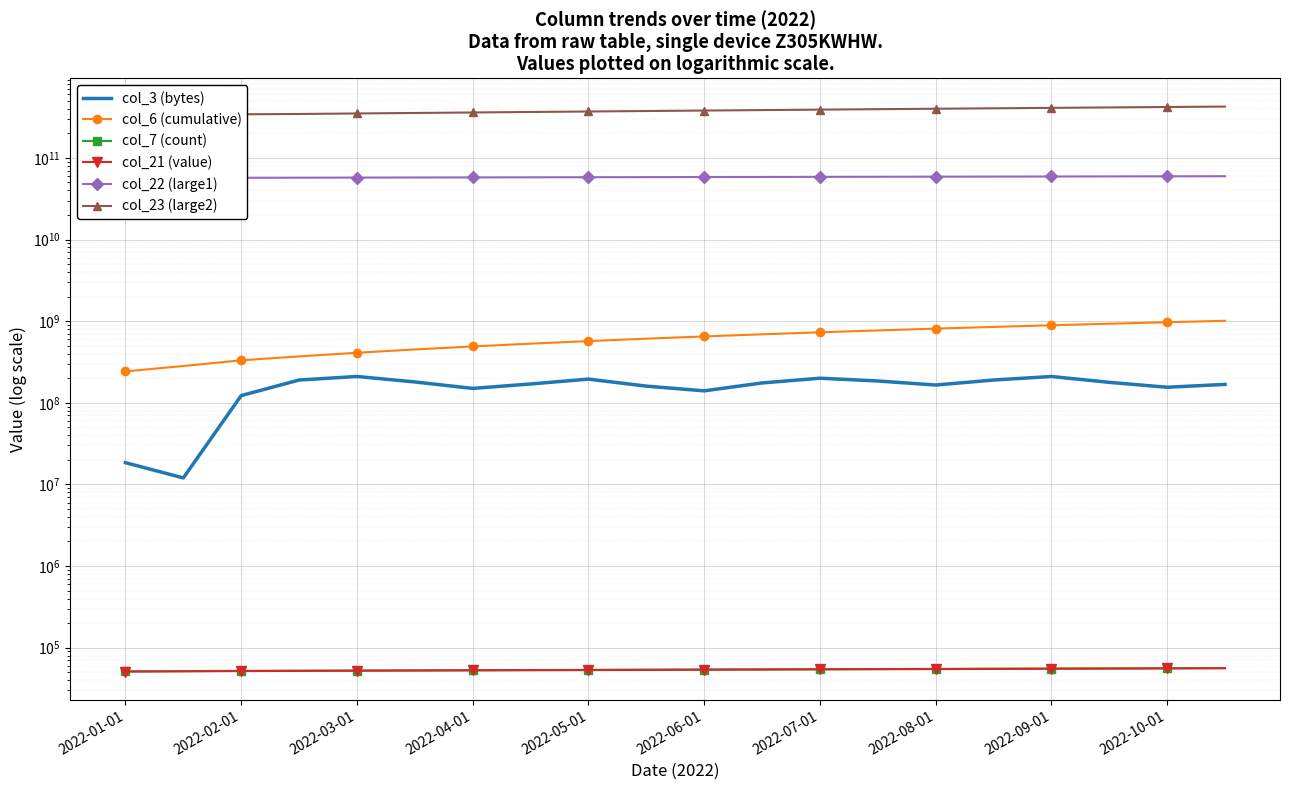

Reading left to right, extract all data points from this chart.

col_3 (bytes): 18461808	12013984	122560768	190000000	210000000	180000000	150000000	170000000	195000000	160000000	140000000	175000000	200000000	185000000	165000000	190000000	210000000	178000000	155000000	168000000
col_6 (cumulative): 242426527	282038380	331570147	370000000	410000000	450000000	490000000	530000000	570000000	610000000	650000000	690000000	730000000	770000000	810000000	850000000	890000000	930000000	970000000	1010000000
col_7 (count): 51310	51655	52060	52300	52550	52800	53050	53300	53550	53800	54050	54300	54550	54800	55050	55300	55550	55800	56050	56300
col_21 (value): 50953	51298	51703	51950	52200	52450	52700	52950	53200	53450	53700	53950	54200	54450	54700	54950	55200	55450	55700	55950
col_22 (large1): 56639874384	56795827528	57046613312	57200000000	57350000000	57500000000	57650000000	57800000000	57950000000	58100000000	58250000000	58400000000	58550000000	58700000000	58850000000	59000000000	59150000000	59300000000	59450000000	59600000000
col_23 (large2): 334478970406	337241041387	341833867120	345000000000	350000000000	355000000000	360000000000	365000000000	370000000000	375000000000	380000000000	385000000000	390000000000	395000000000	400000000000	405000000000	410000000000	415000000000	420000000000	425000000000